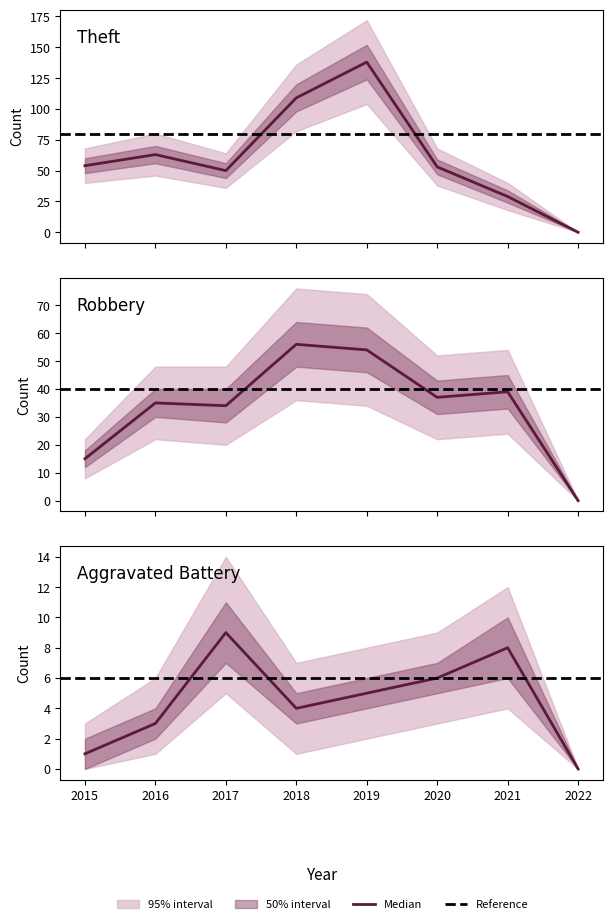

At which label does Aggravated Battery reach its peak?

2017